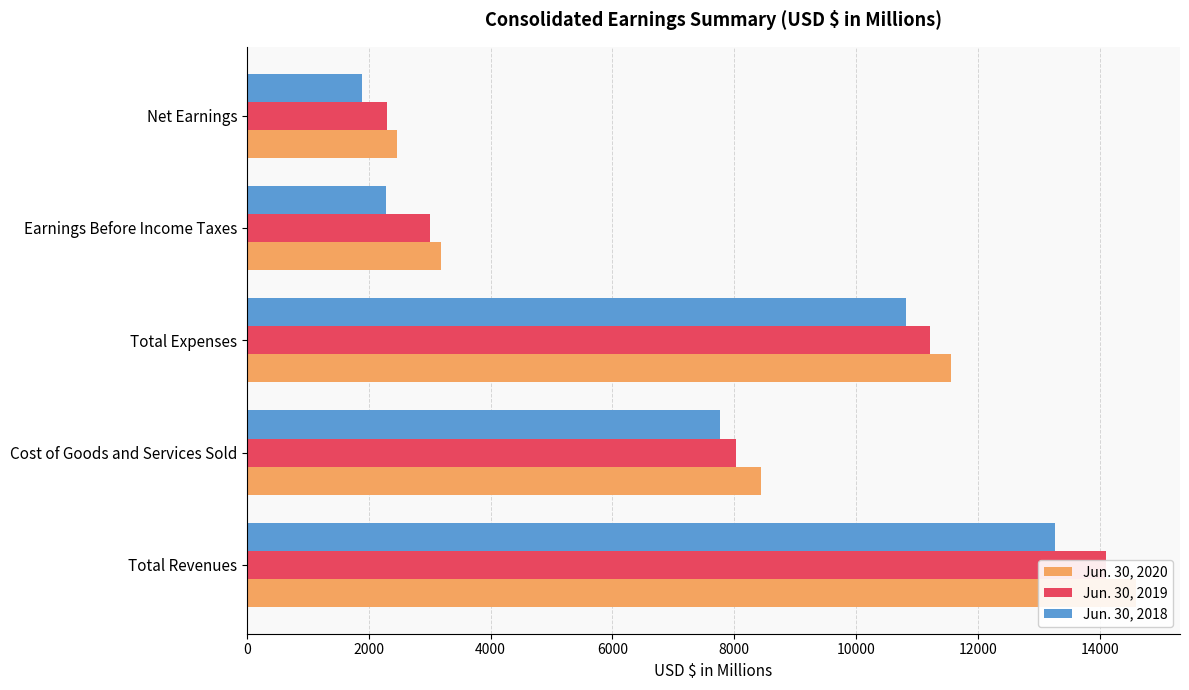

True or false: Jun. 30, 2020 has a value of 3286.6 at Net Earnings.

False